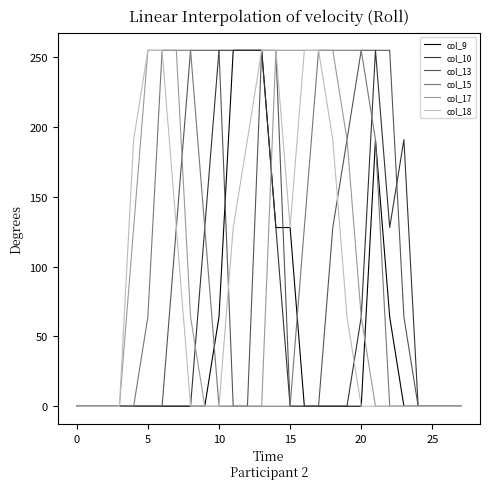

What is the maximum value shown in the chart?

255